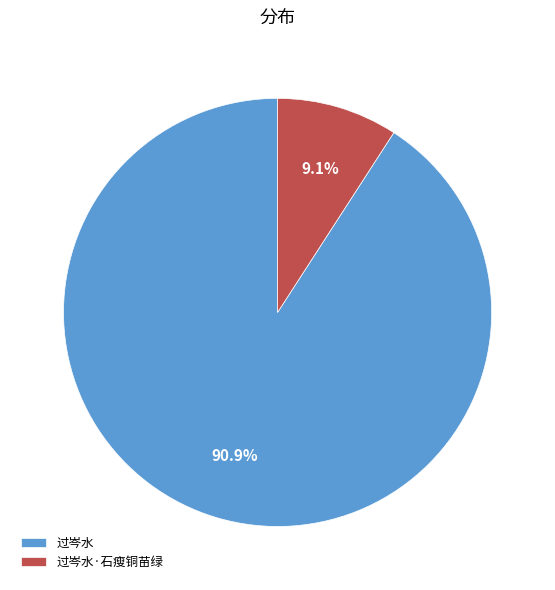

Rank the categories by value from highest to lowest.

过岑水, 过岑水·石瘦铜苗绿